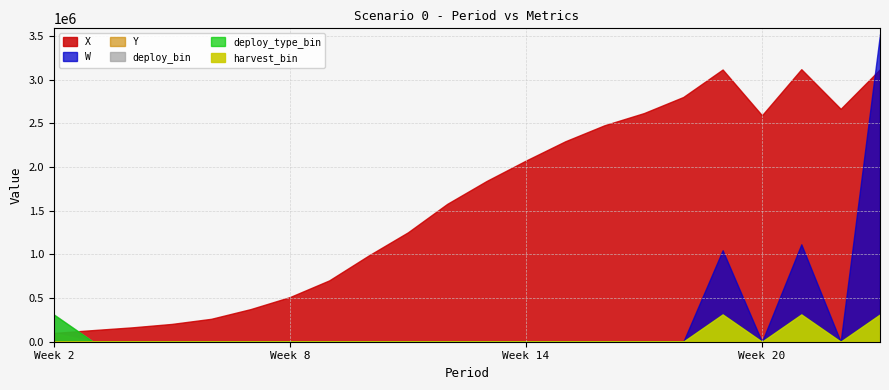

What is the difference between the maximum and minimum values in the X series?

3020000.0